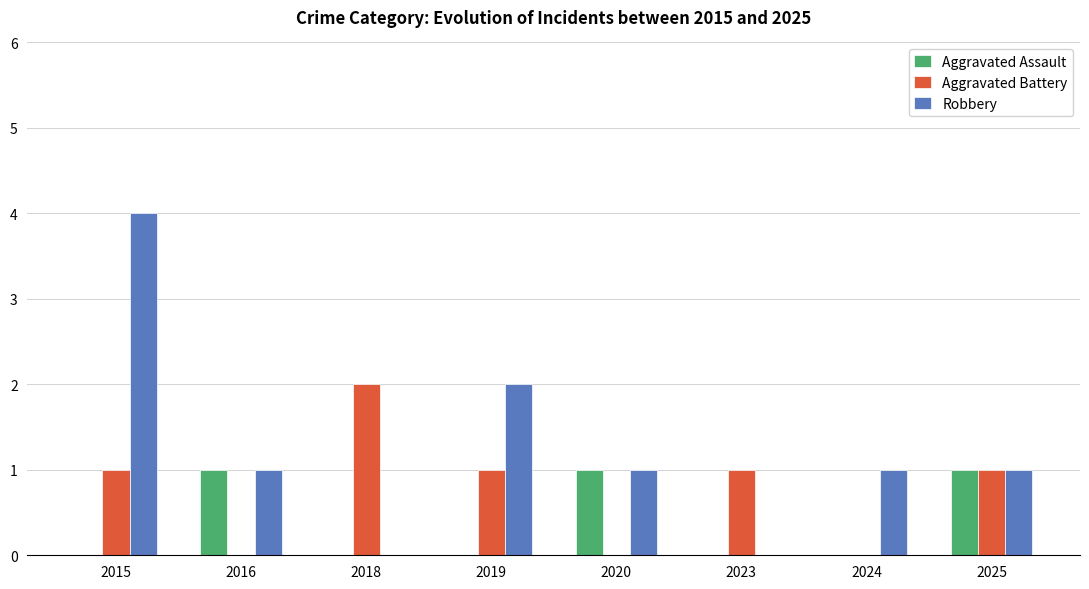

Which category has the highest value across all series?

2015